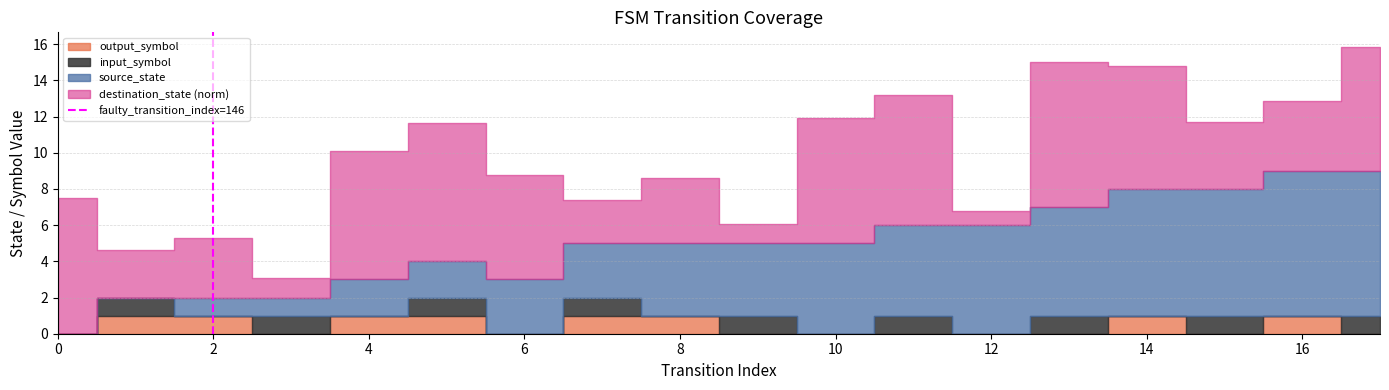

Read the value at 2.

1